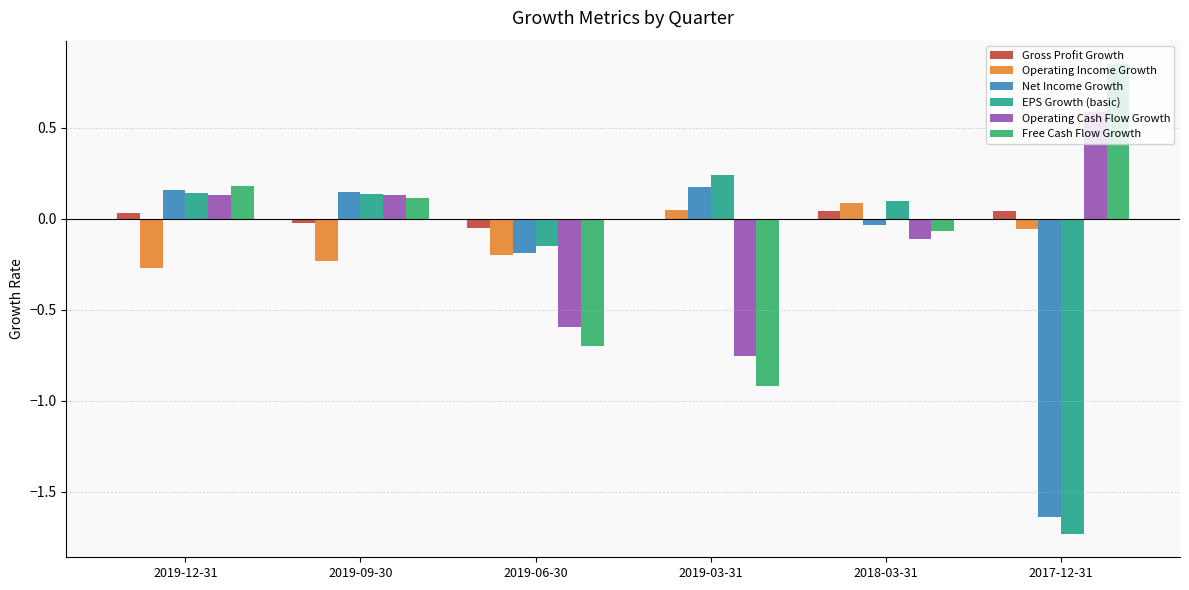

At which label does Net Income Growth first exceed 0?

2019-12-31